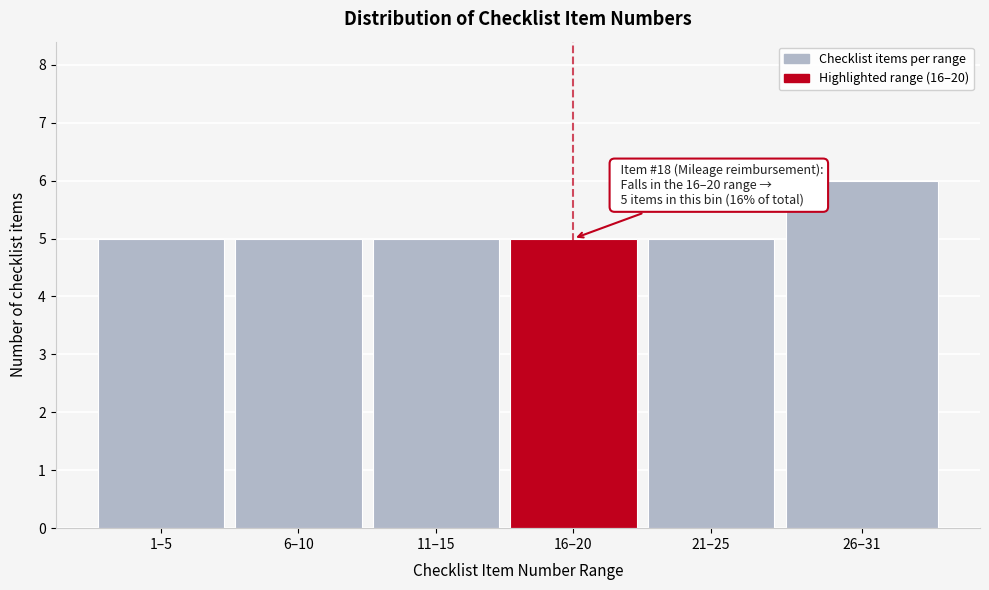

Reading right to left, what are all the values shown in this chart?

26–31=6	21–25=5	16–20=5	11–15=5	6–10=5	1–5=5